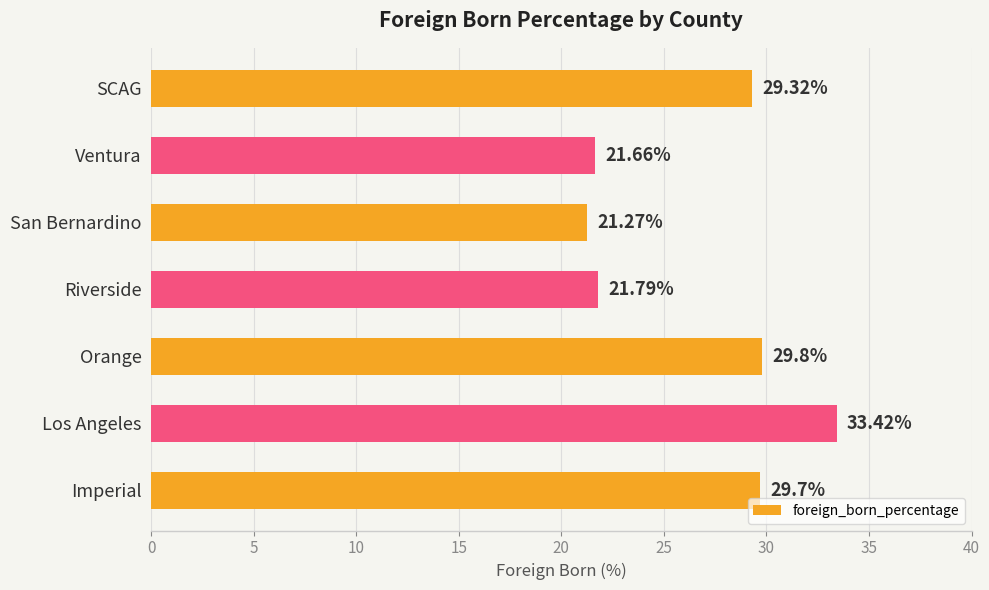

Are the bars horizontal?

Yes